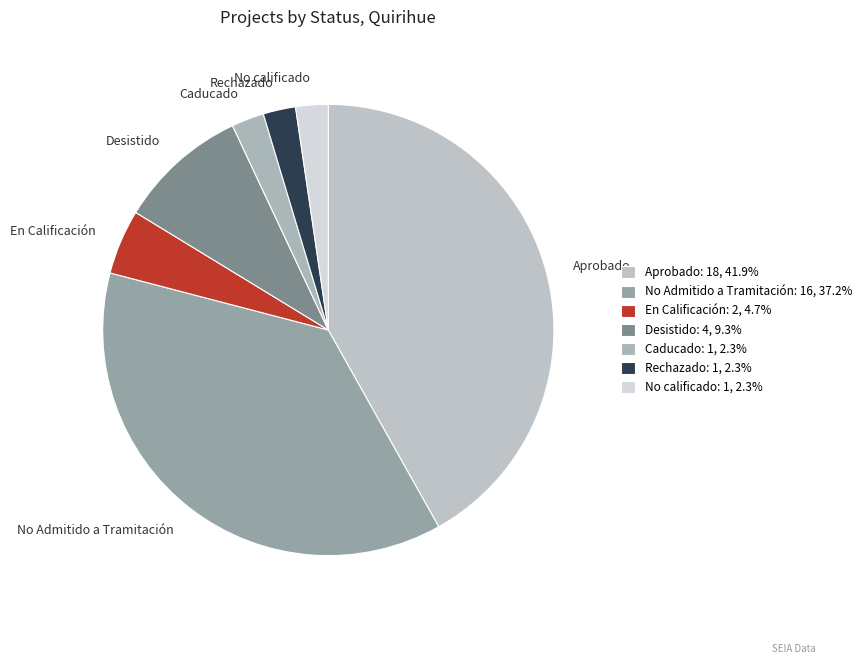

What is the largest slice in the pie chart?

Aprobado